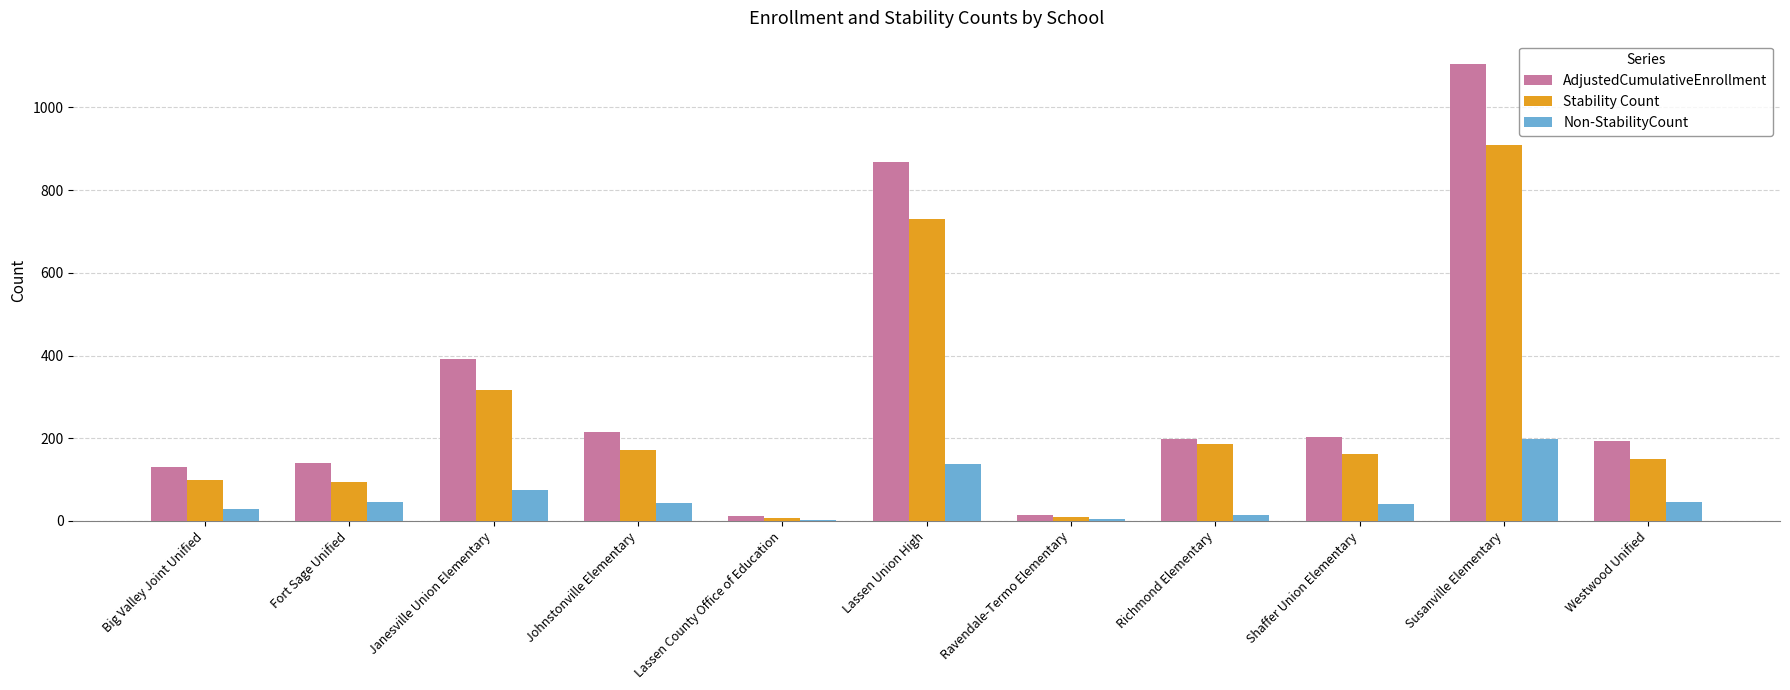

At which category is the sum across all series the highest?

Susanville Elementary